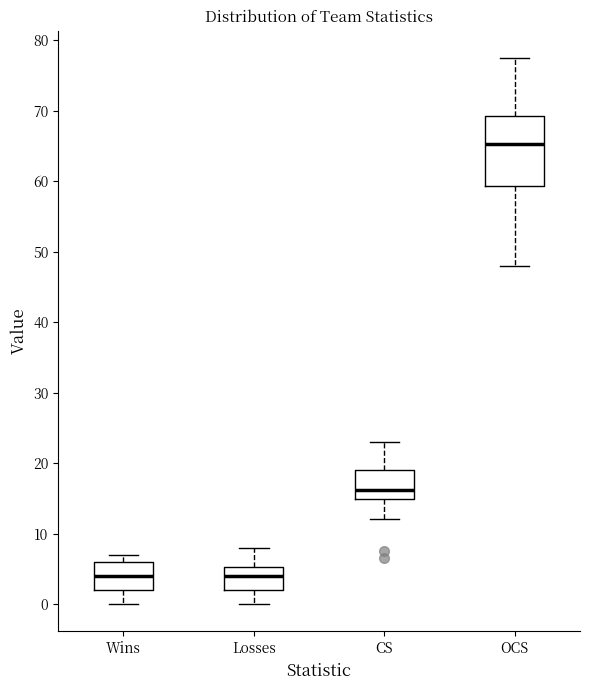

Reading left to right, read every box against the y-axis: the position of its median line, the range the box covers, and the ends of its whiskers. The values are not printed on the chart, so give them approximately, as read against the axis.

Wins: median 4, box 2 to 6, whiskers 0 to 7
Losses: median 4, box 2 to 5, whiskers 0 to 8
CS: median 16, box 15 to 19, whiskers 12 to 23
OCS: median 65, box 59 to 69, whiskers 48 to 78